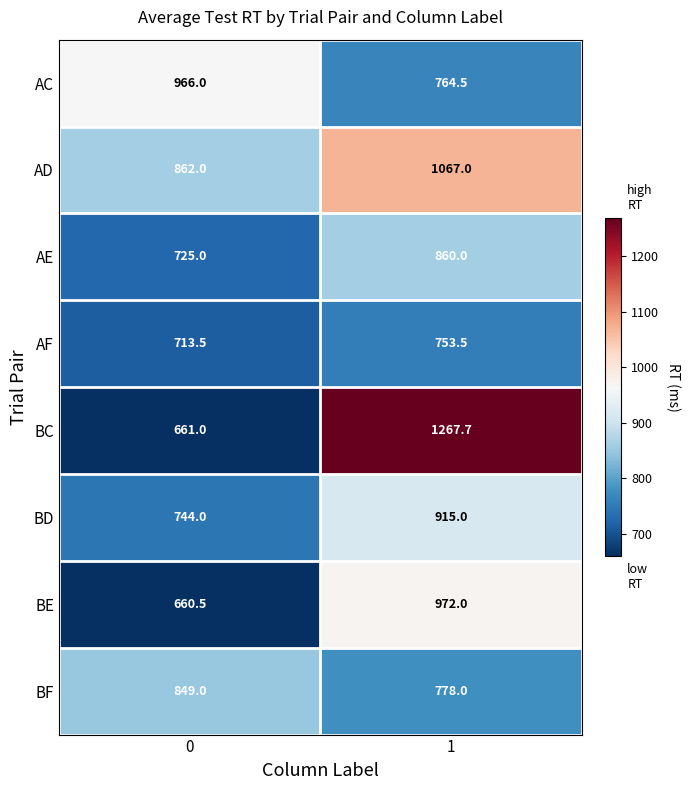

Read the BF value at 1.

778.0